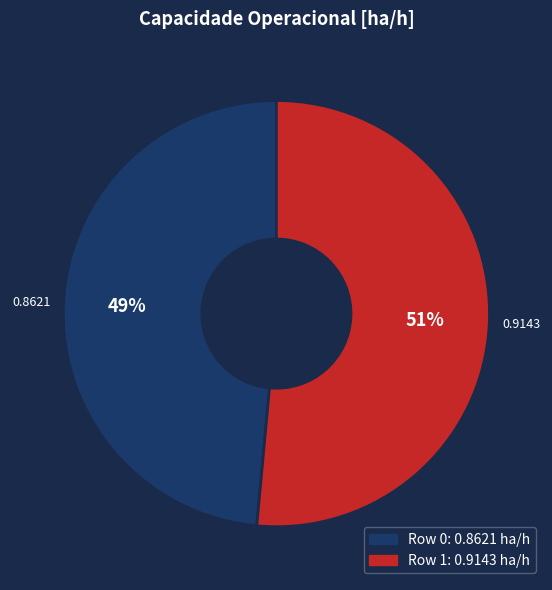

How many slices are in this pie chart?

2